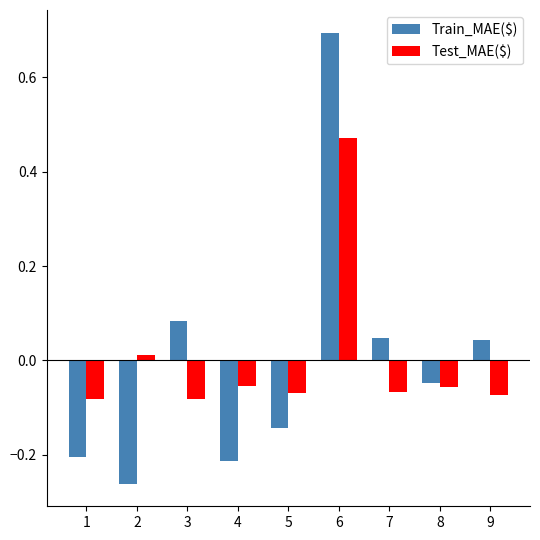

What is the total value across all series at 6?

1.2